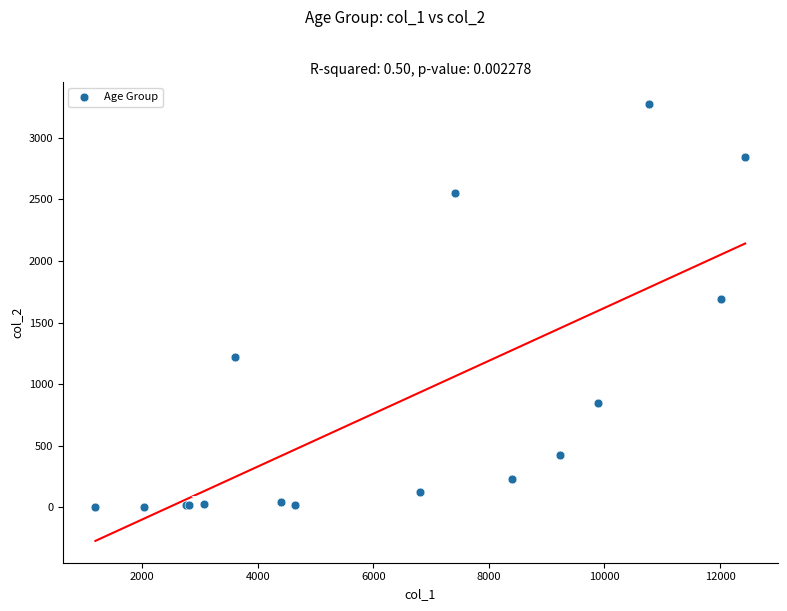

What Y value in the scatter plot is closest to 1638?

1690